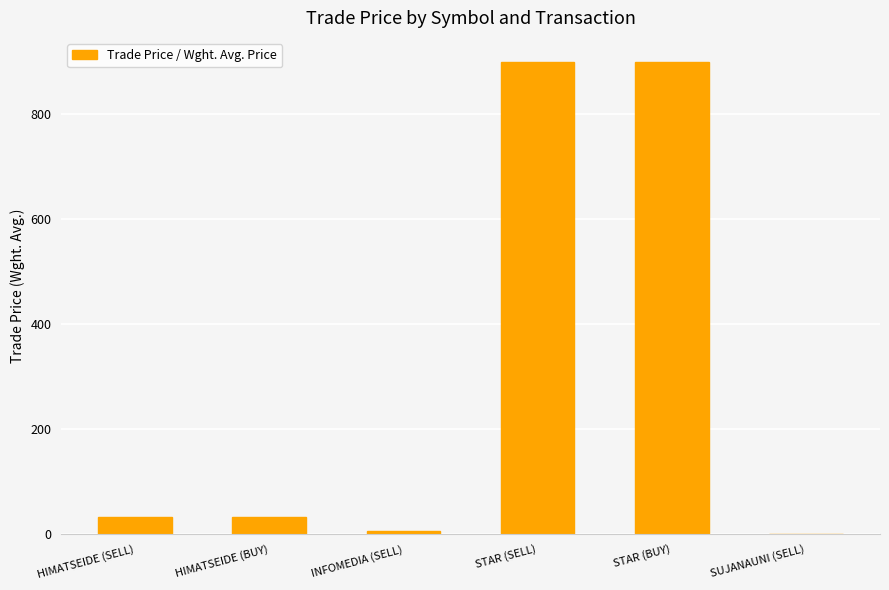

What is the greatest value displayed?

900.0